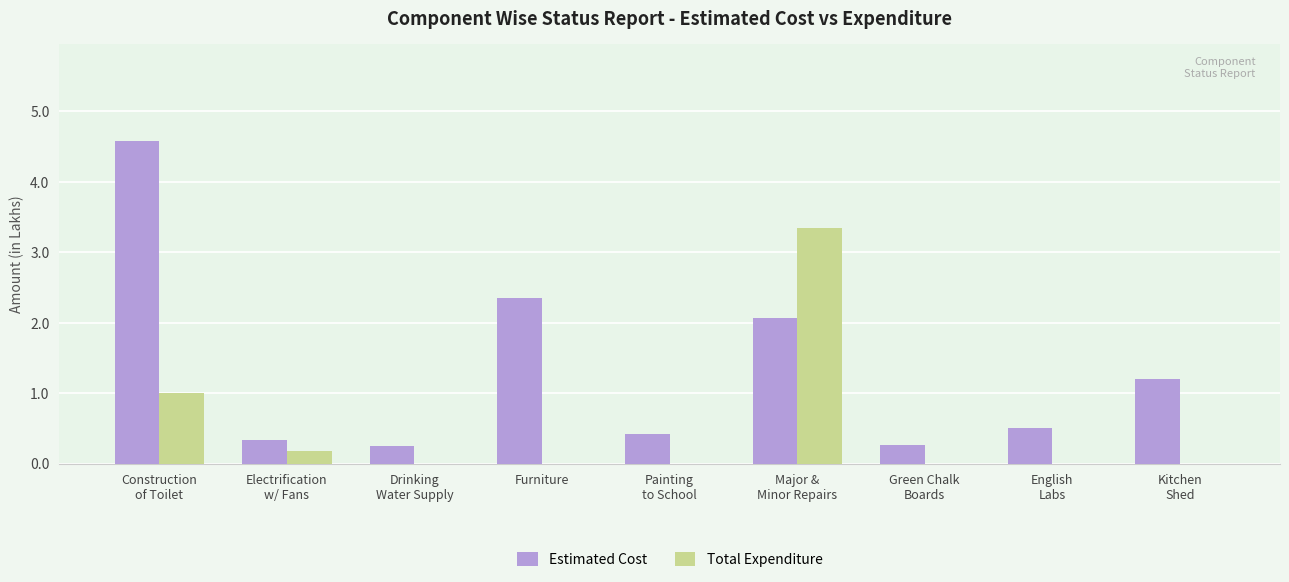

What is the spread (max minus min) of values at Construction
of Toilet?

3.6